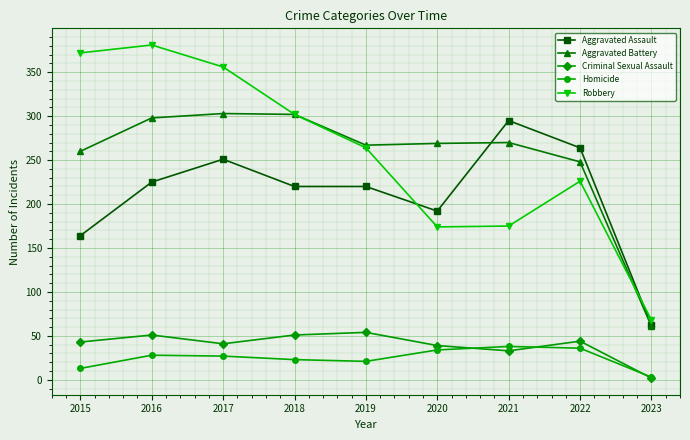

True or false: Homicide and Aggravated Battery intersect in this chart.

False